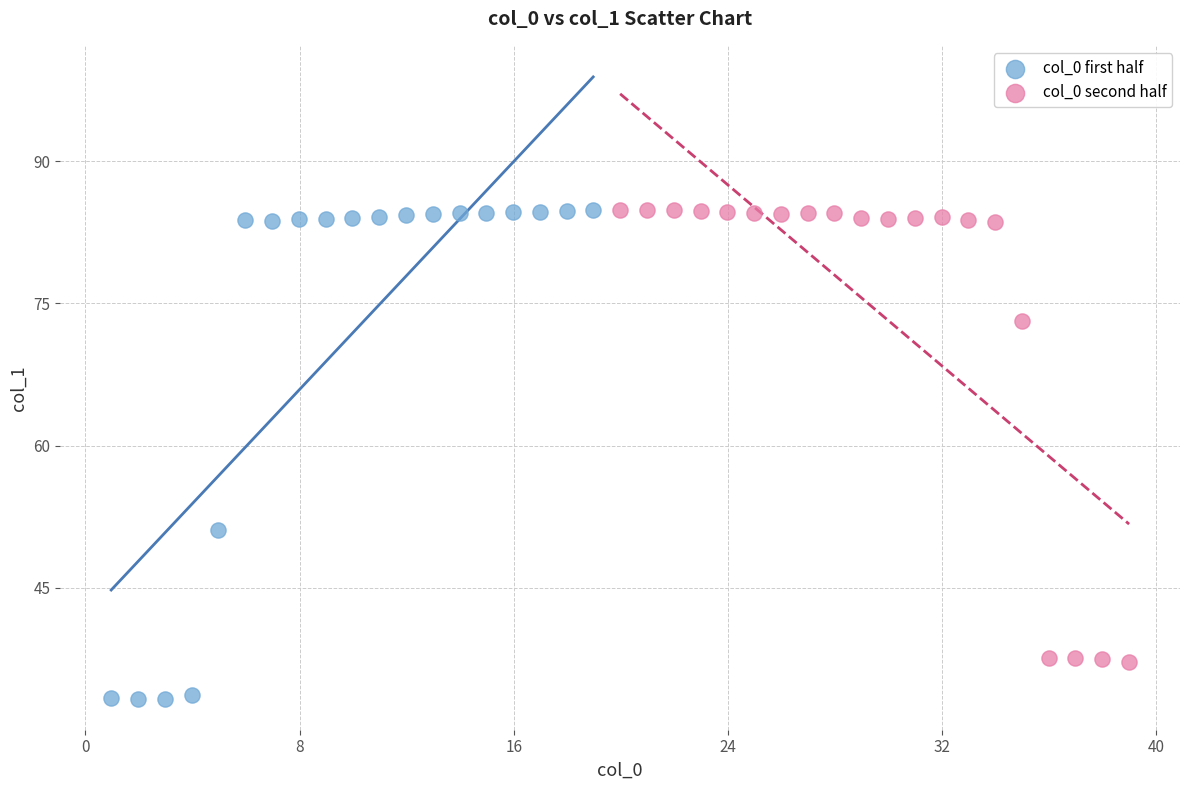

Which series has the widest spread of Y values?

col_0 first half